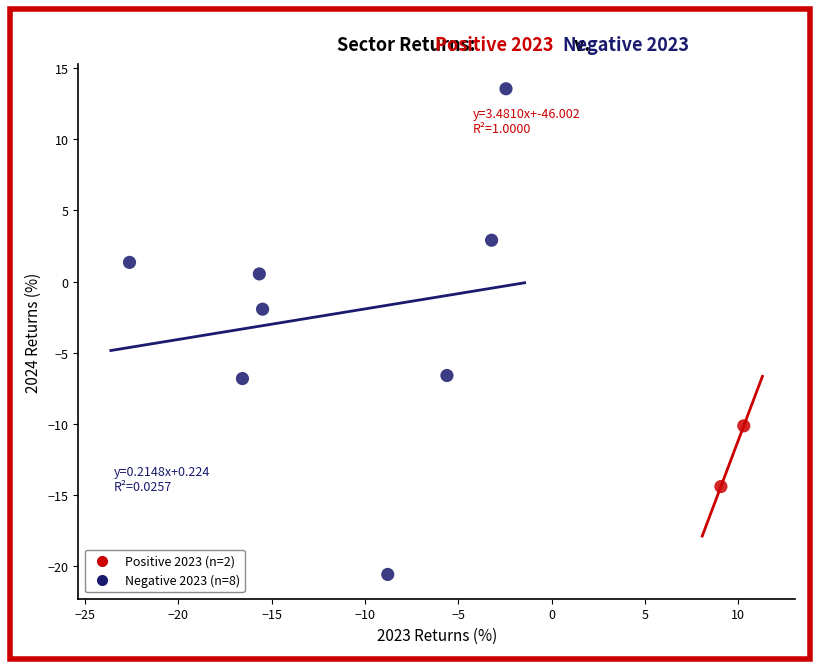

Which series contains the highest Y value?

Negative 2023 (n=8)